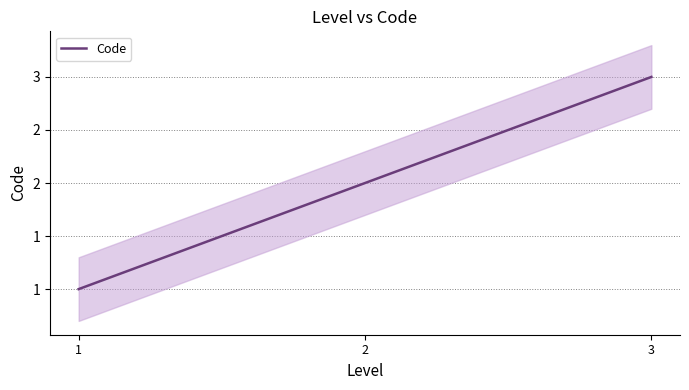

How many values are between 1 and 3?

3